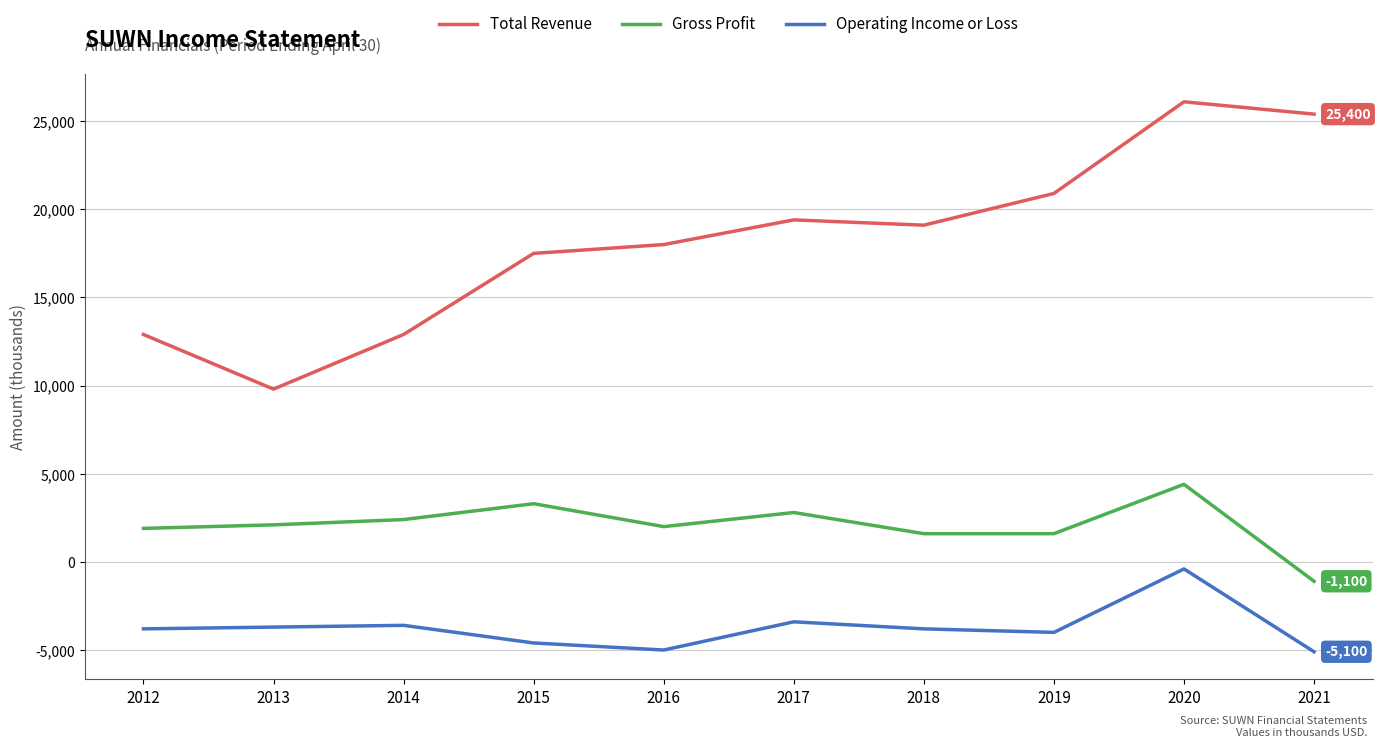

Does the chart have visible grid lines?

Yes